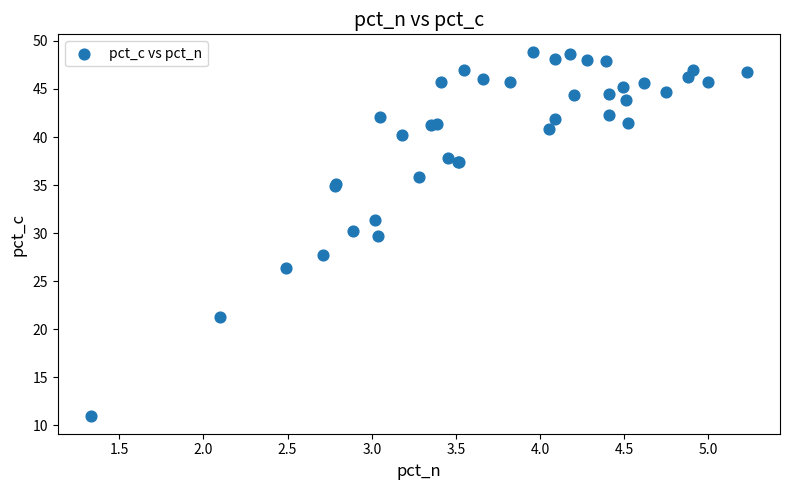

What Y value in the scatter plot is closest to 29?

29.7